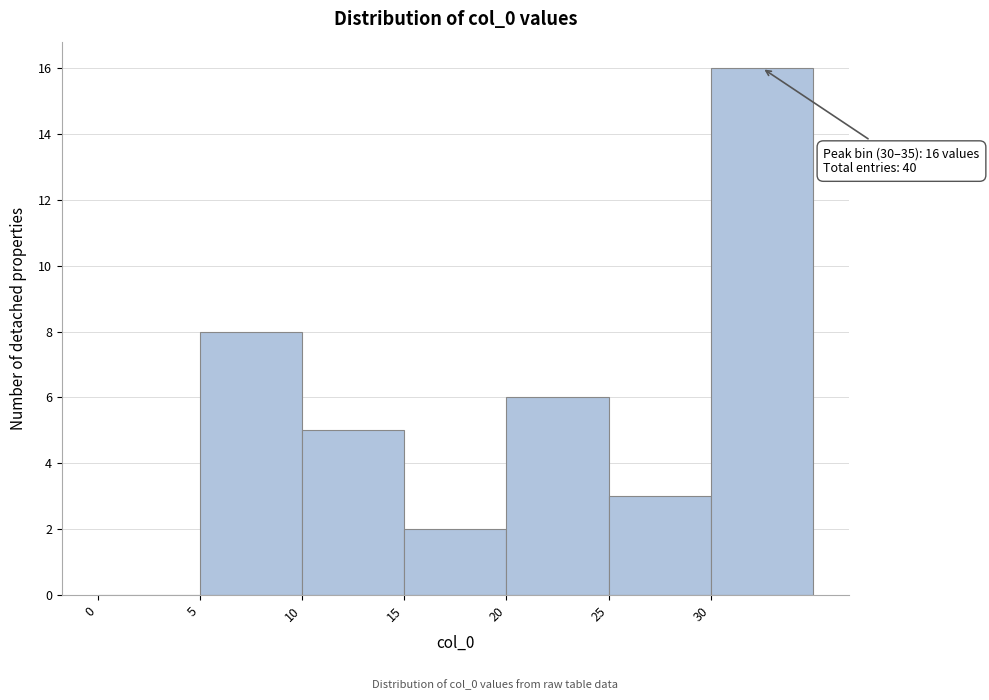

Over which range of the x-axis is the bar tallest?

30 to 35